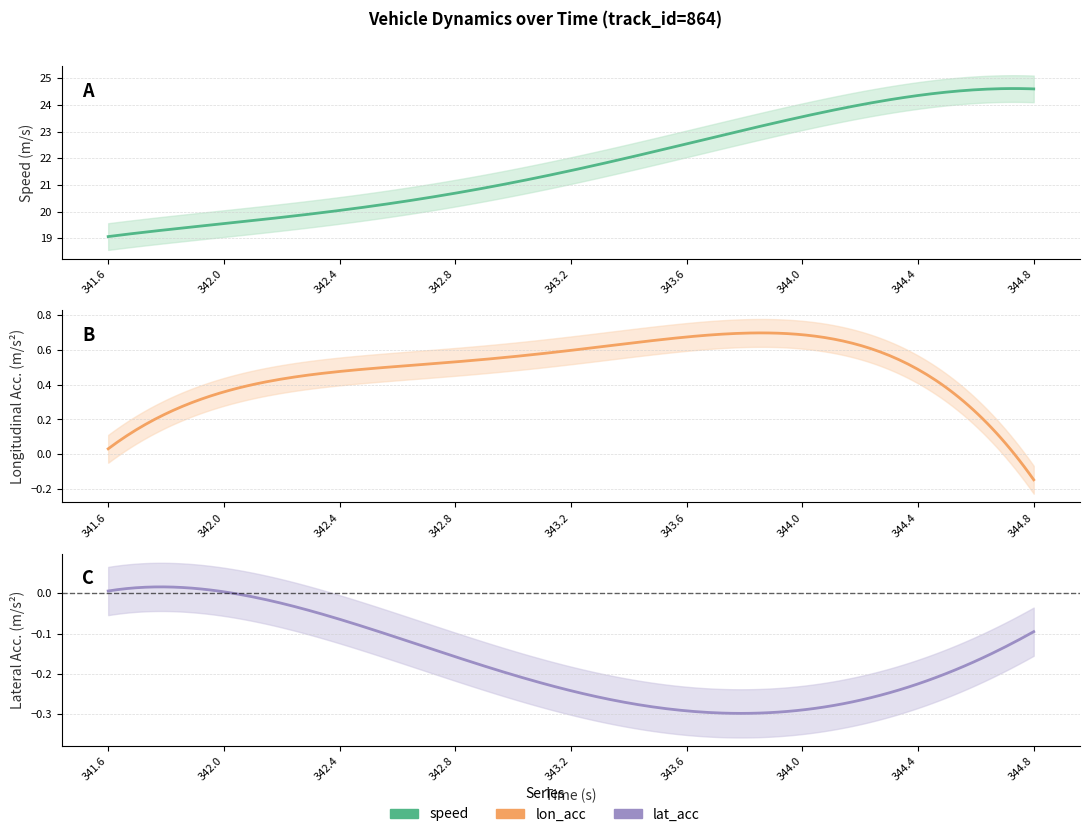

What are all the series names shown in the legend?

speed, lon_acc, lat_acc